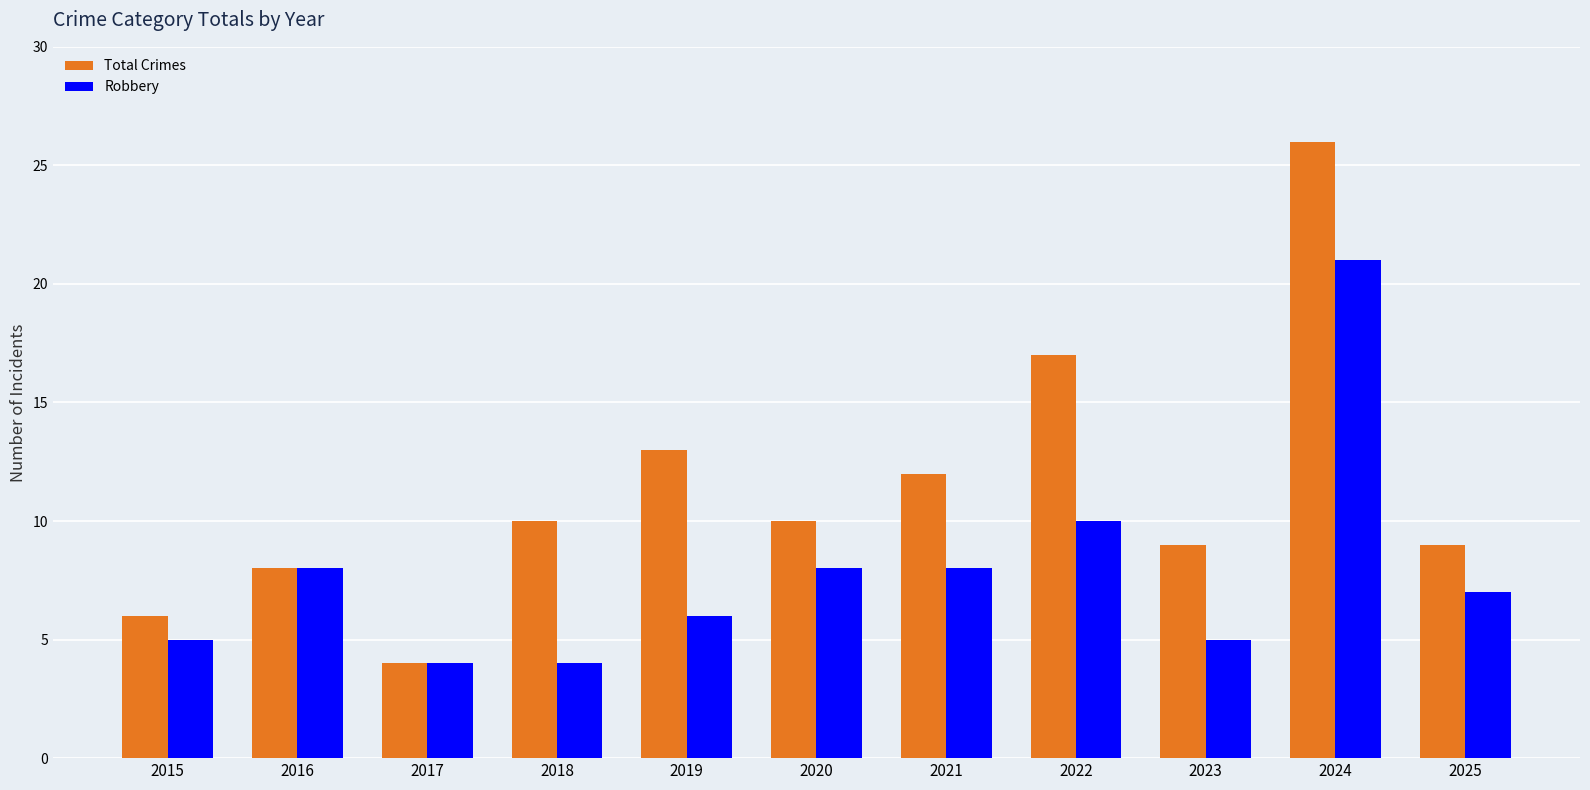

Reading left to right, extract all data points from this chart.

Total Crimes: 2015=6	2016=8	2017=4	2018=10	2019=13	2020=10	2021=12	2022=17	2023=9	2024=26	2025=9
Robbery: 2015=5	2016=8	2017=4	2018=4	2019=6	2020=8	2021=8	2022=10	2023=5	2024=21	2025=7